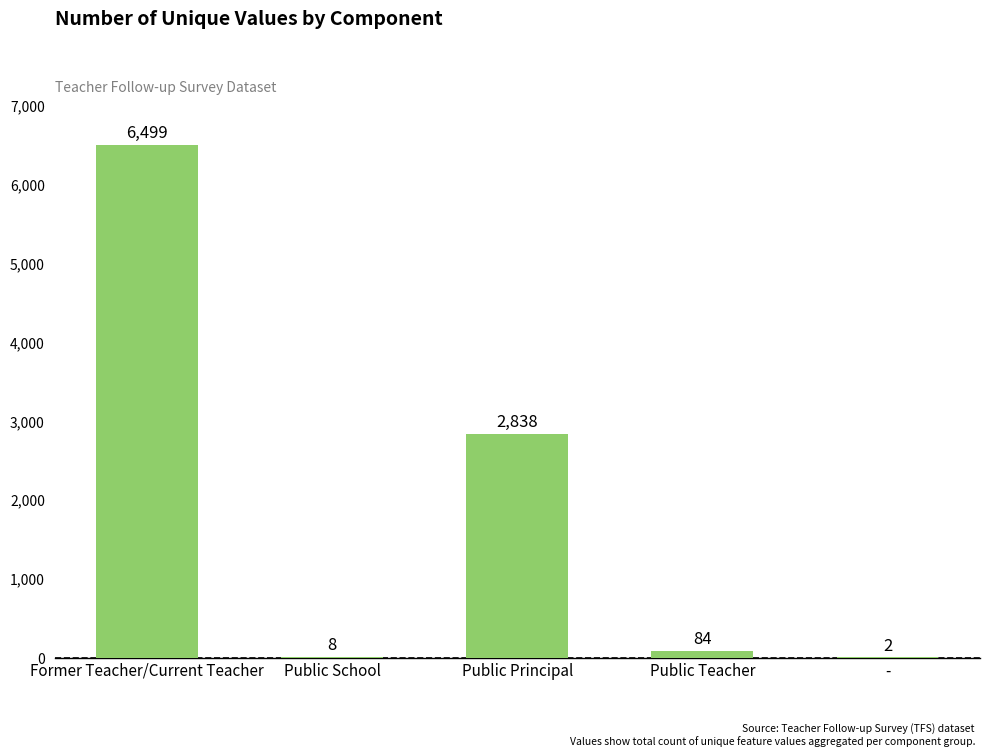

Approximately how many times larger is the value at Public Principal compared to Public Teacher?

33.8